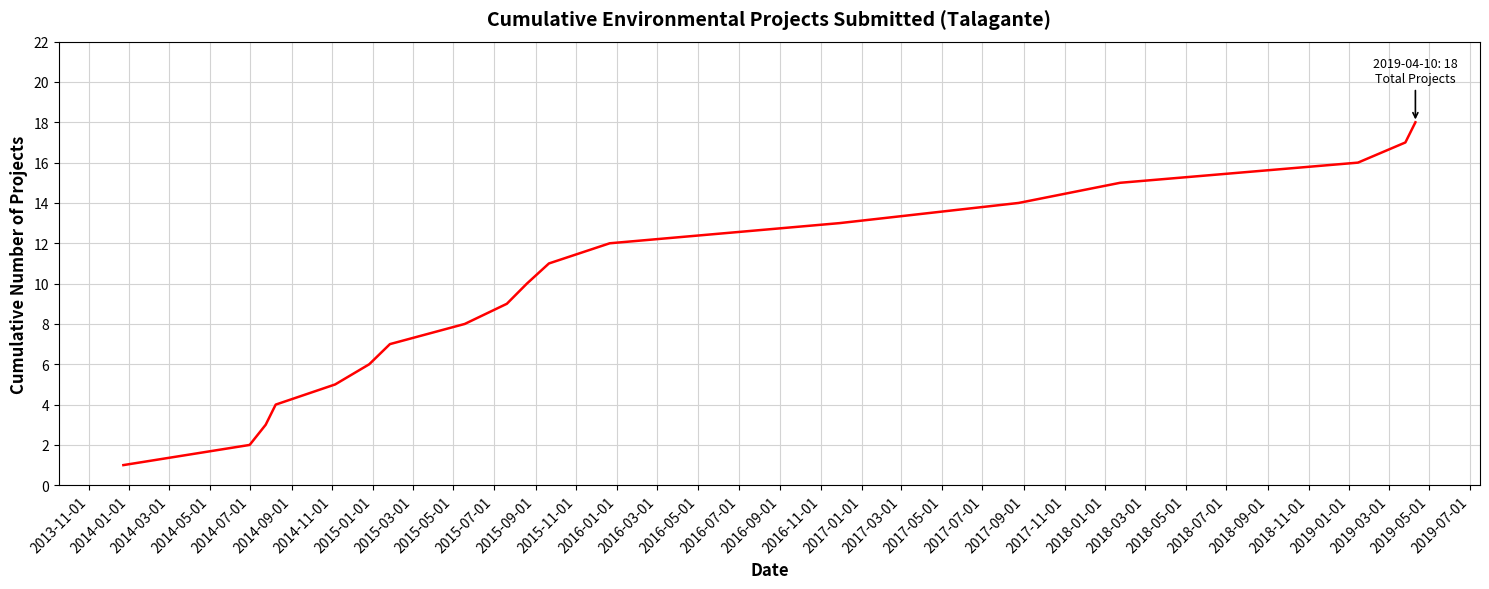

What is the difference between the maximum and second lowest values?

16